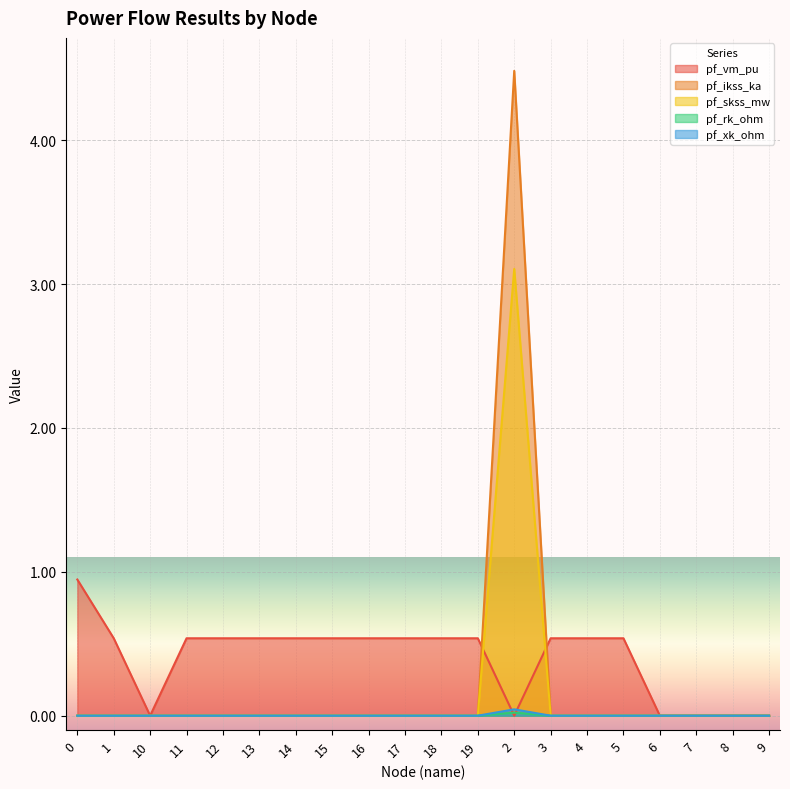

How many values in pf_xk_ohm are above zero?

1